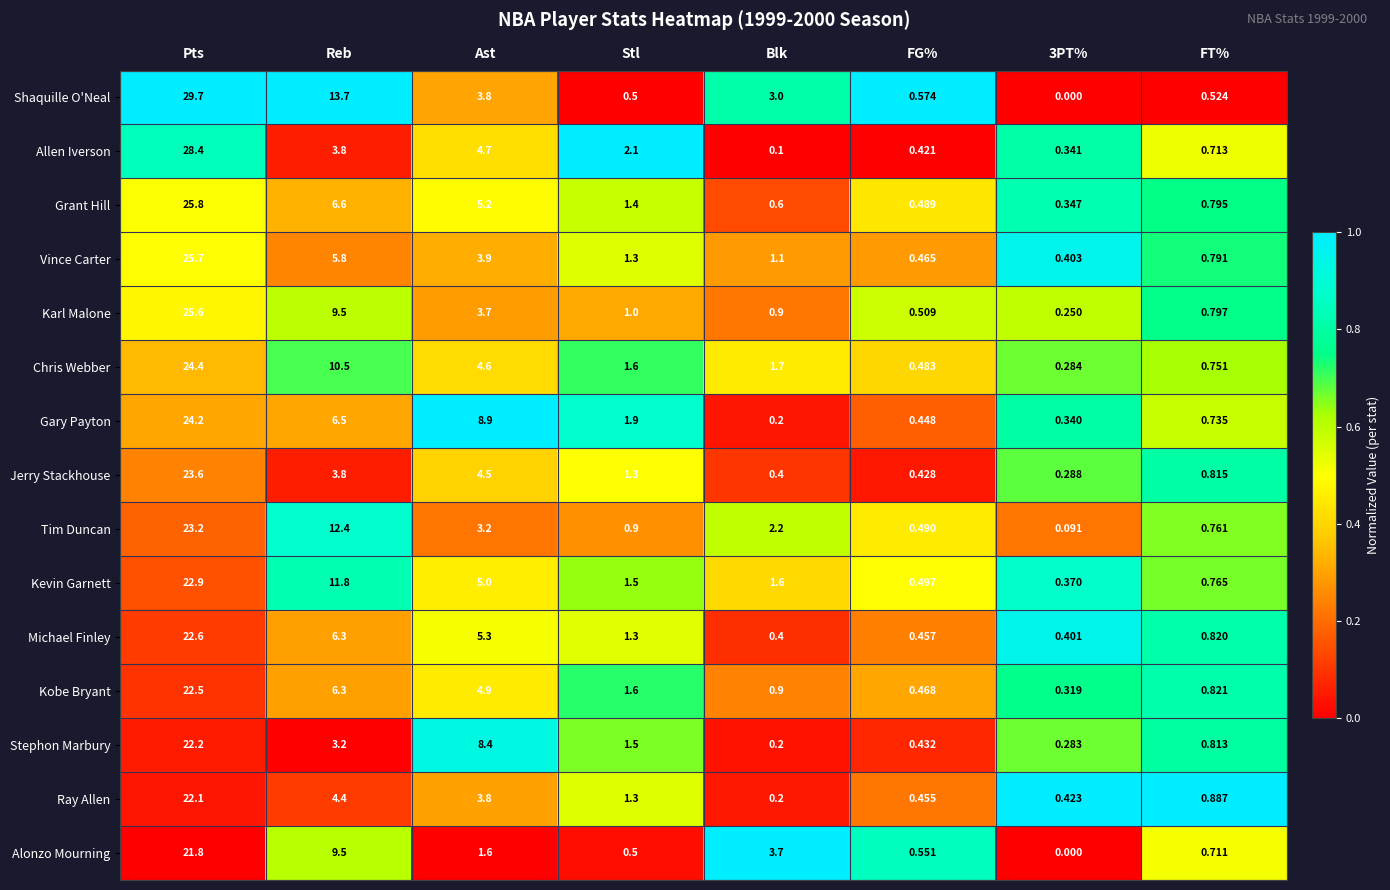

How many data points does each series have?

8